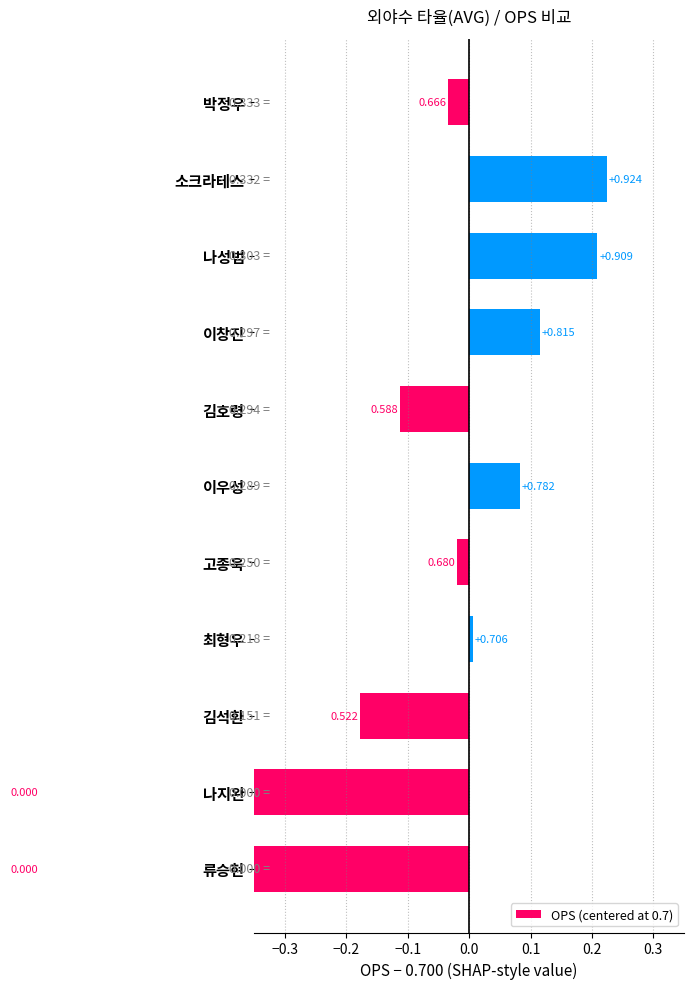

What value does the data have at 김호령?

-0.1